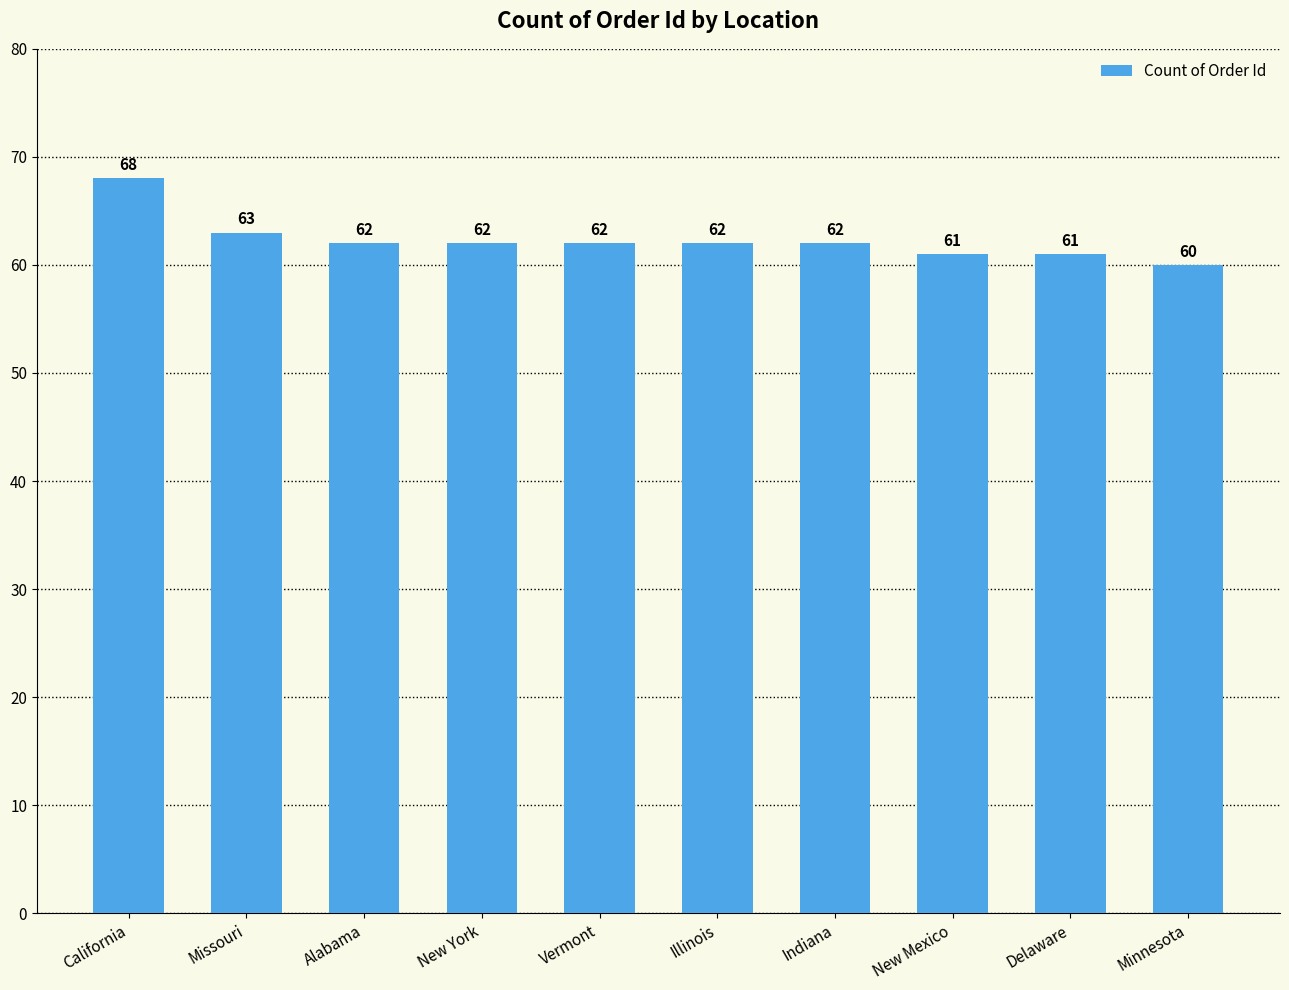

Read the value at Minnesota.

60